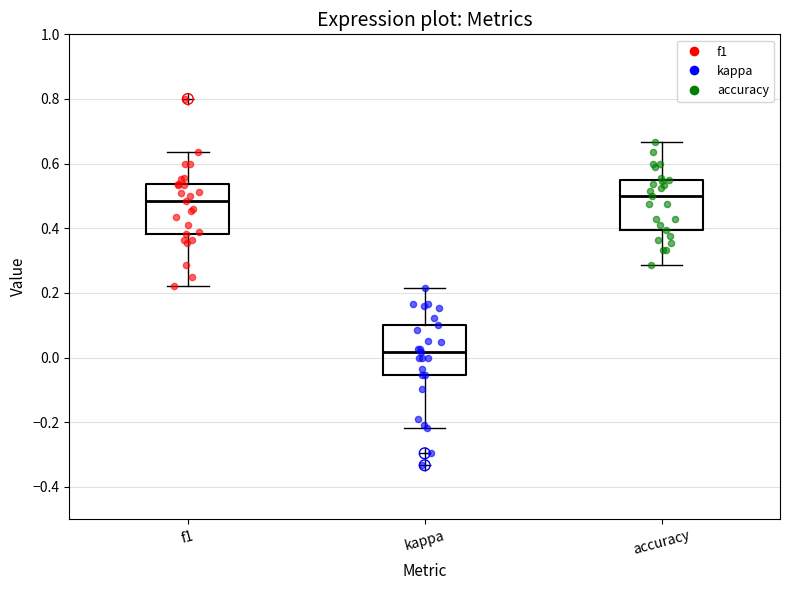

Reading left to right, transcribe this box plot: for each box, give where its median line is, the range the box spans, and where its two whiskers end, as read against the y-axis. The values are not printed on the chart, so give them approximately, as read against the axis.

f1: median 0.48, box 0.38 to 0.54, whiskers 0.22 to 0.64
kappa: median 0.02, box -0.06 to 0.10, whiskers -0.22 to 0.22
accuracy: median 0.50, box 0.40 to 0.56, whiskers 0.28 to 0.66